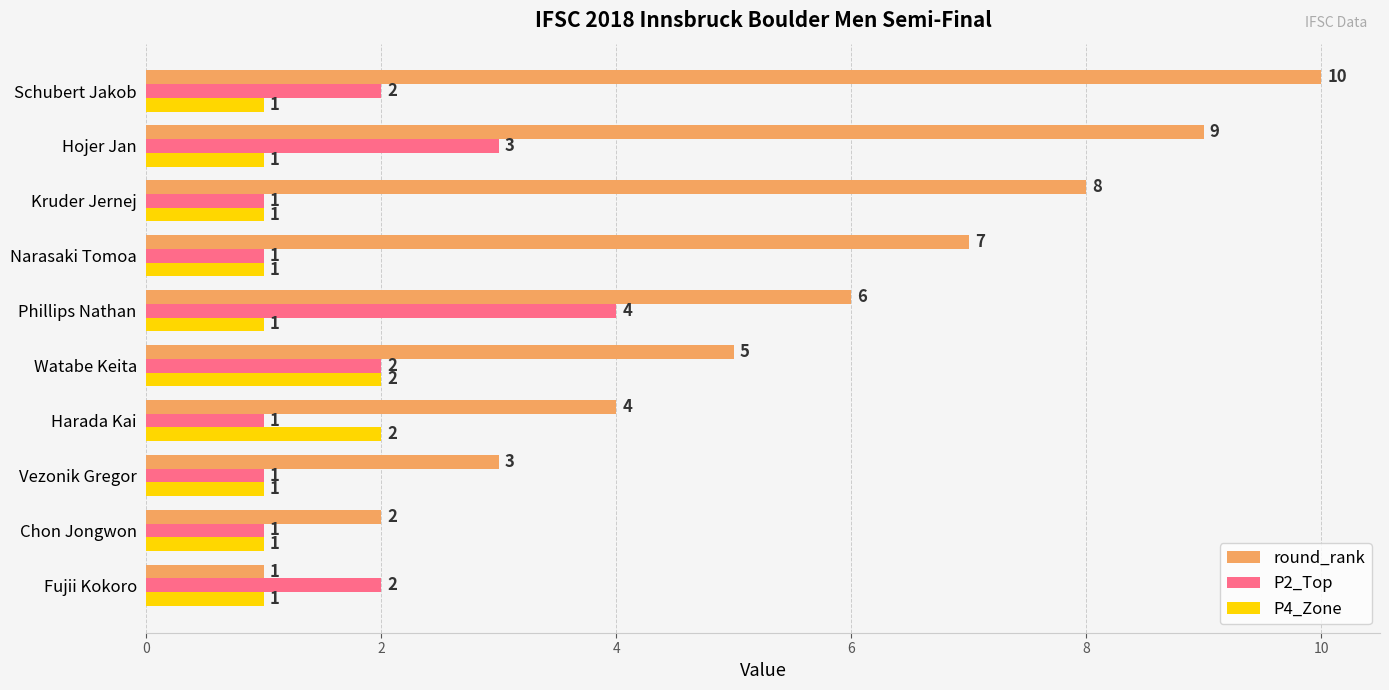

At which label does P2_Top reach its peak?

Phillips Nathan